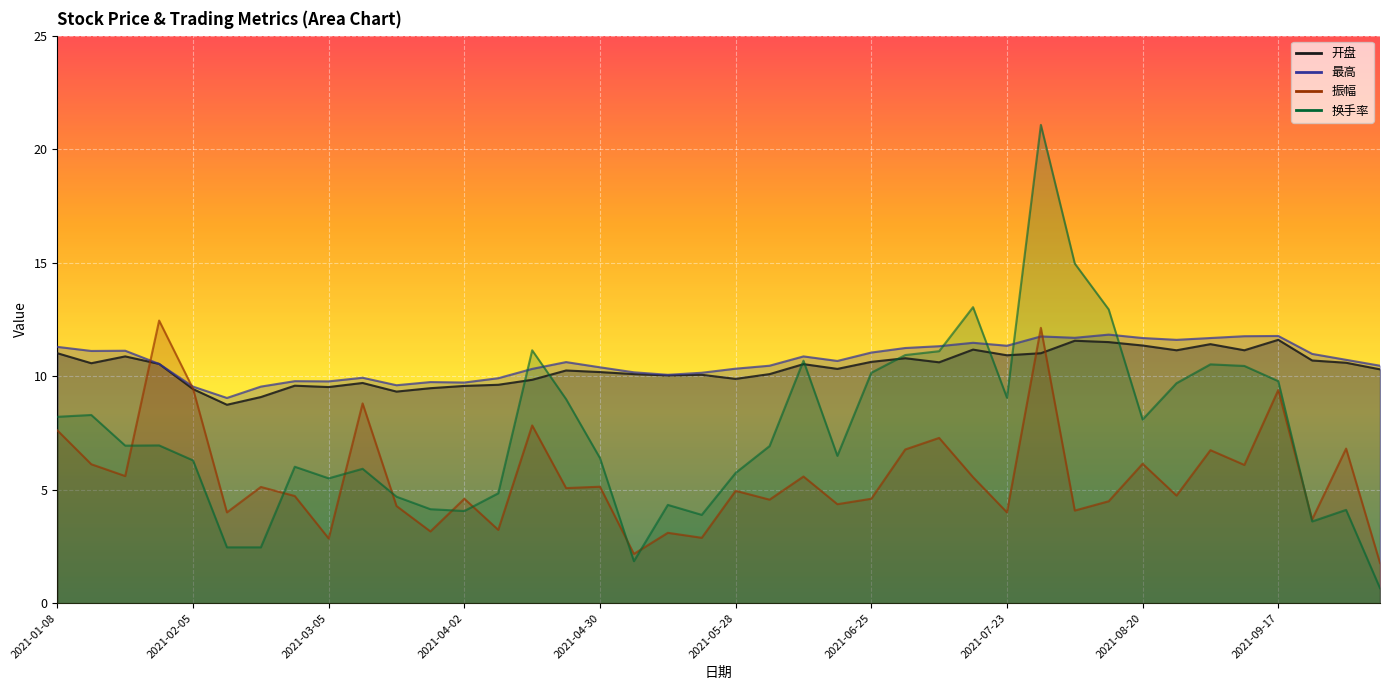

The 振幅 series shows 7.6 at 2021-01-08. True or false?

True